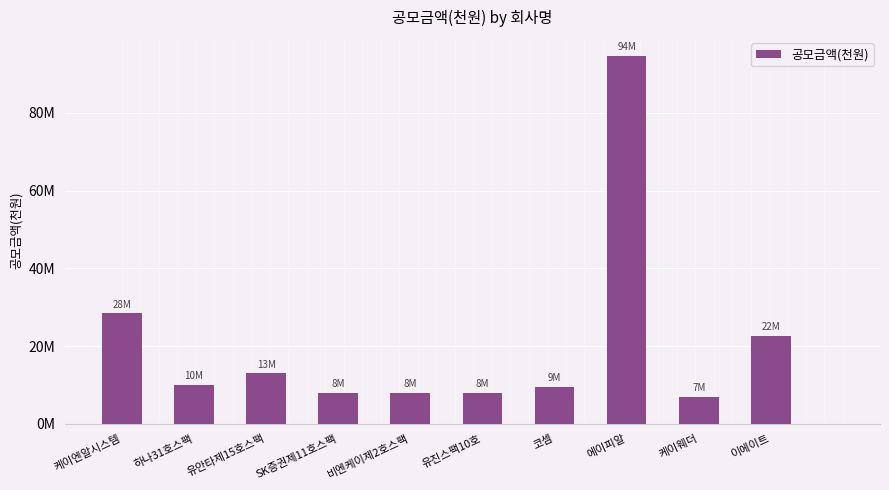

Are the bars horizontal?

No